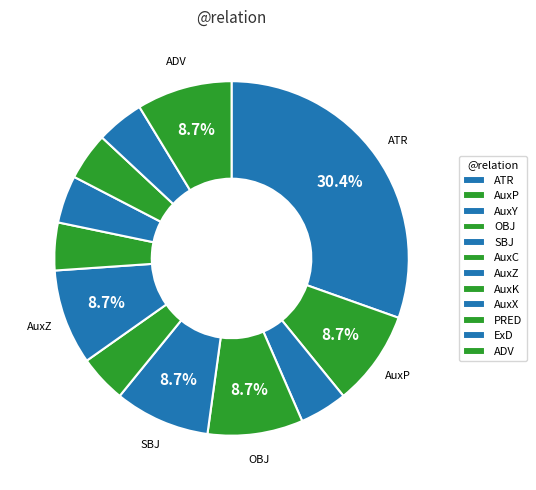

How many segments does this pie chart have?

12